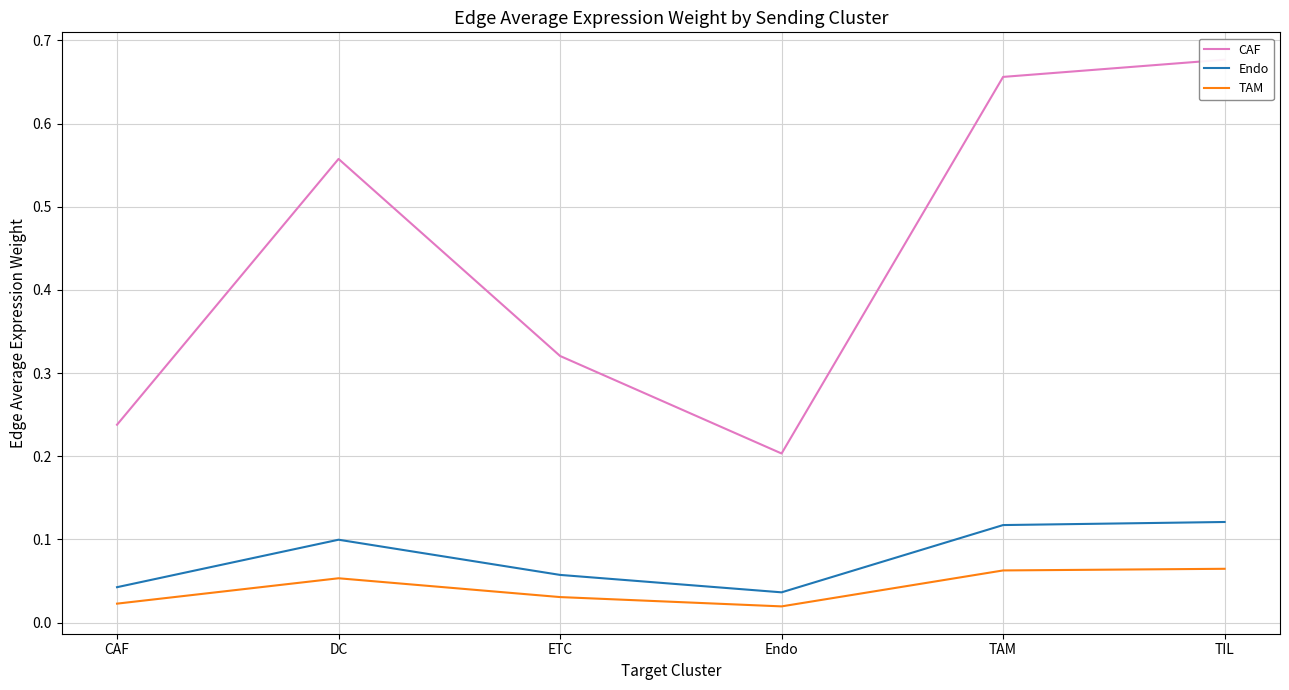

Is the value of Endo at Endo greater than the value of TAM at DC?

No